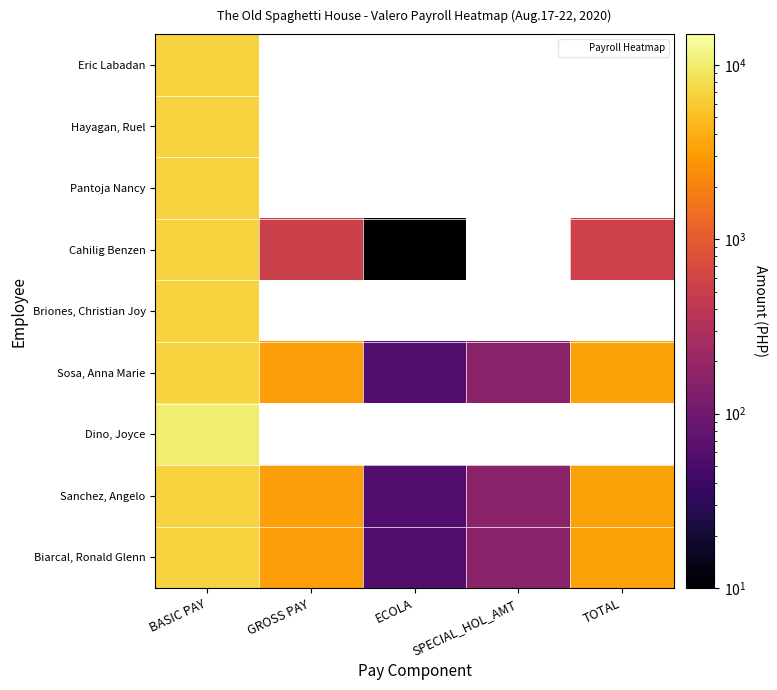

Is it true that Sanchez, Angelo equals 2426.0 at BASIC PAY?

False